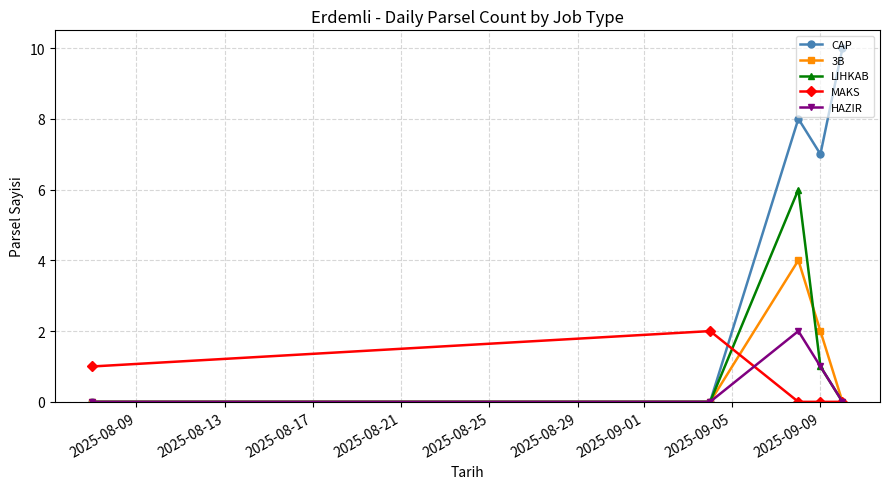

Which series has the largest total across all categories?

CAP